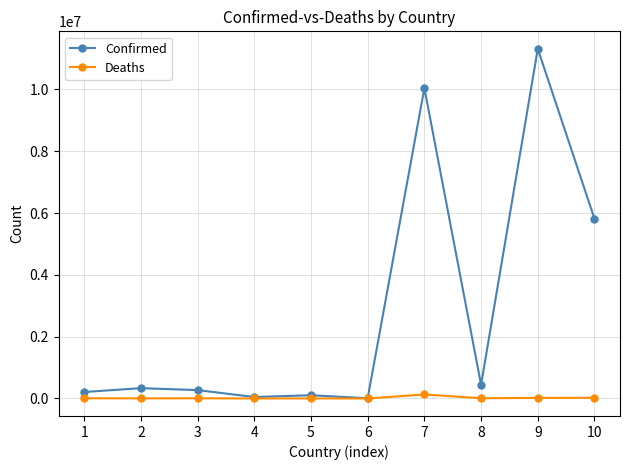

What is the value of the Deaths point at the 6th from the left?

146